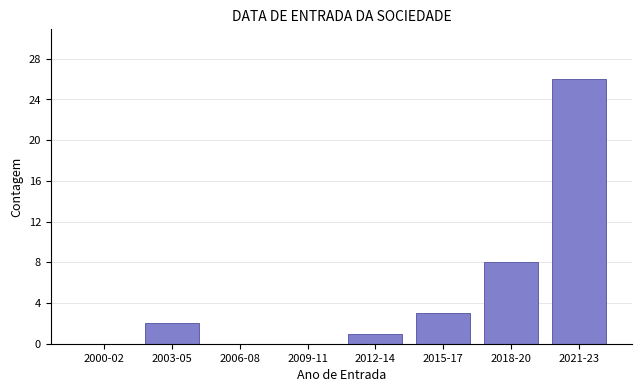

Reading left to right, transcribe all the data shown in this chart.

2000-02=0	2003-05=2	2006-08=0	2009-11=0	2012-14=1	2015-17=3	2018-20=8	2021-23=26